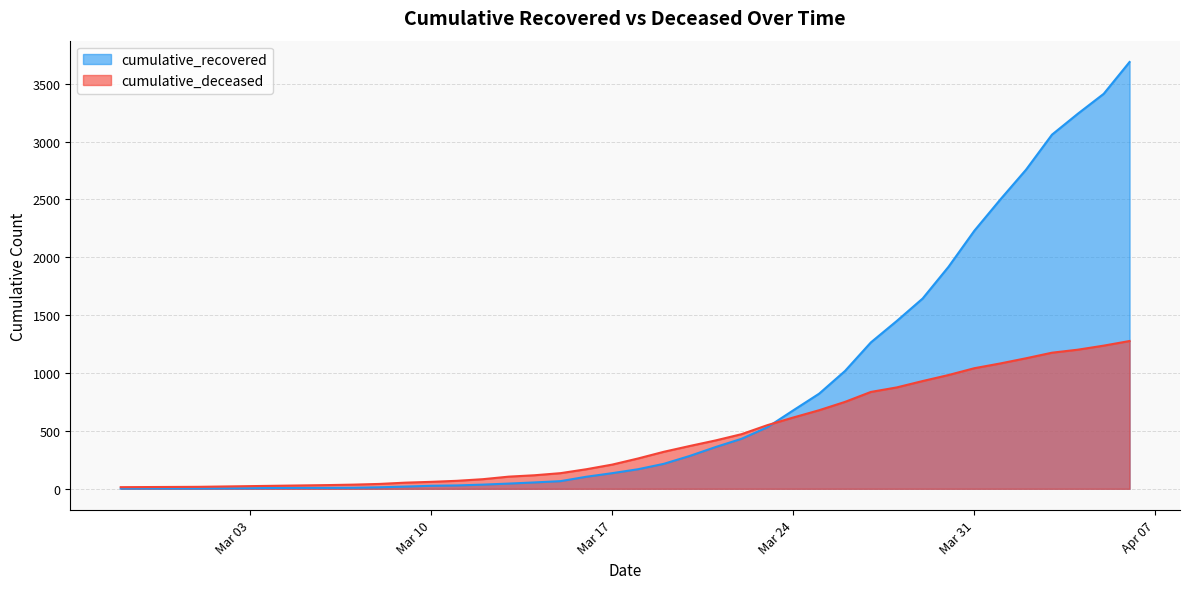

What is the total value across all series at 2020-03-21?

779